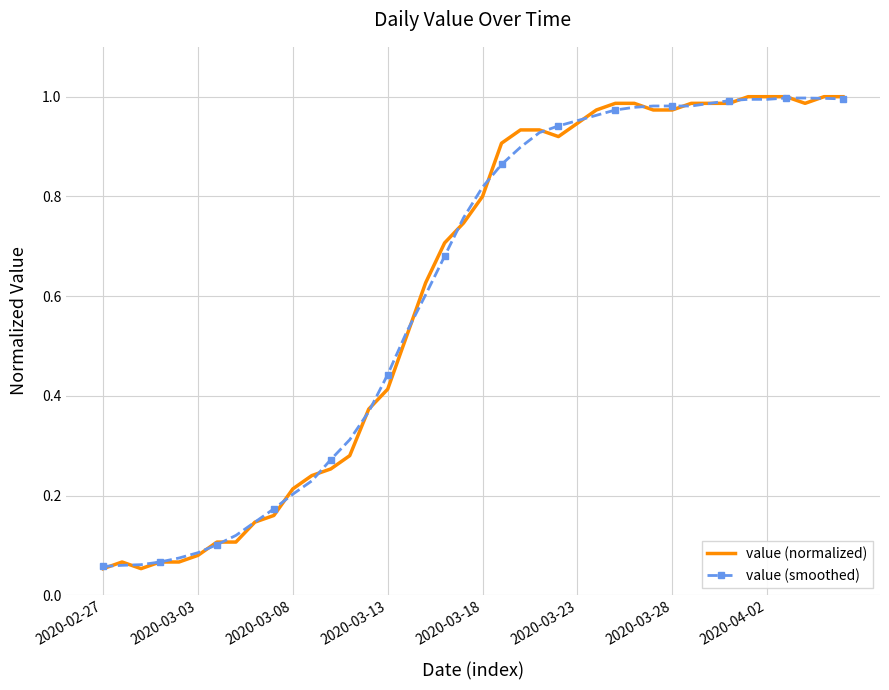

What is the lowest value of the value (normalized) series?

0.1